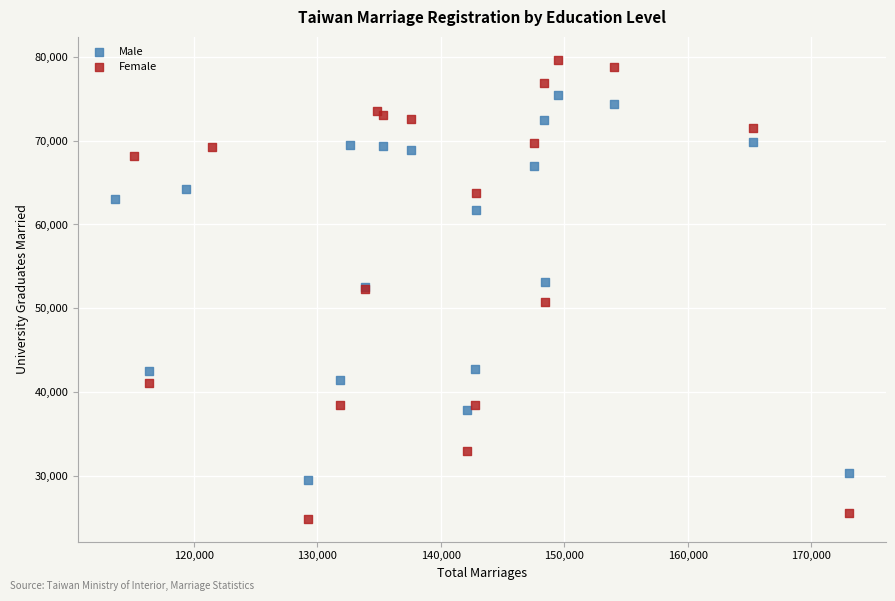

Which series reaches the minimum Y coordinate?

Female